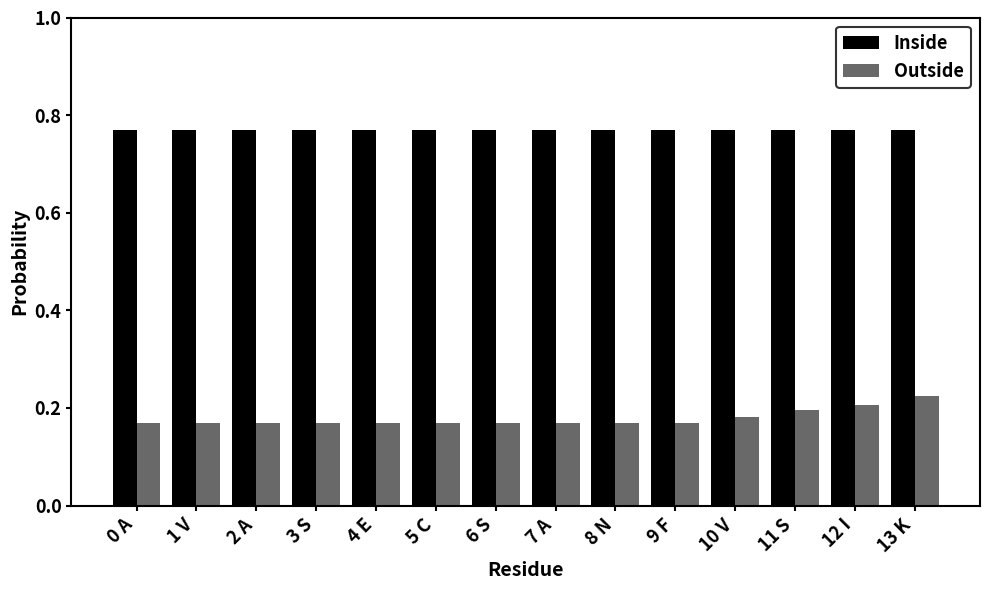

What is the difference between the highest and lowest values at 12 I?

0.6